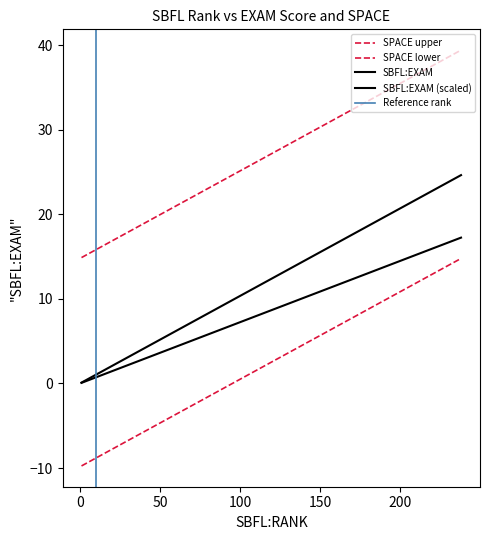

Is it true that sbfl_rank equals -10.6 at 13?

False